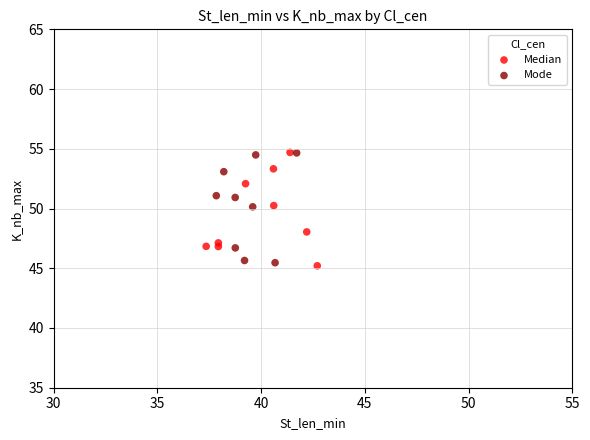

What are all the series names shown in the legend?

Median, Mode